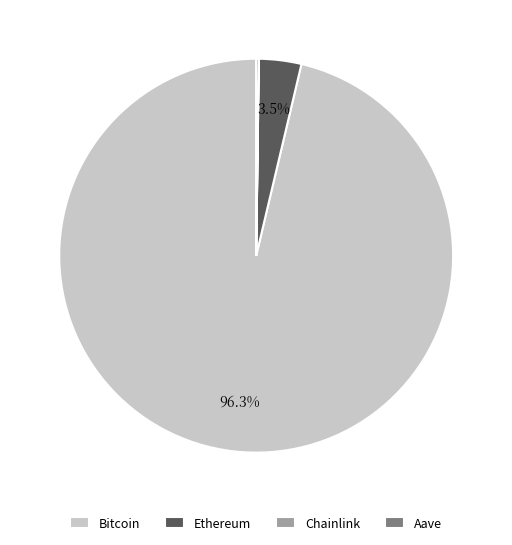

To the nearest percent, what portion does Bitcoin represent?

96%